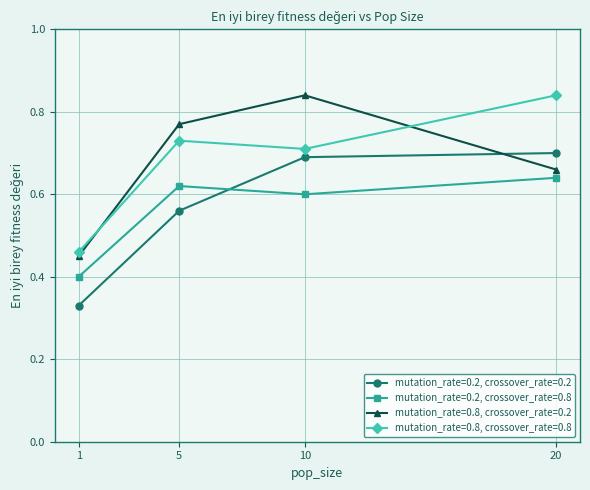

Which series changed the most between 1 and 20?

mutation_rate=0.8, crossover_rate=0.8